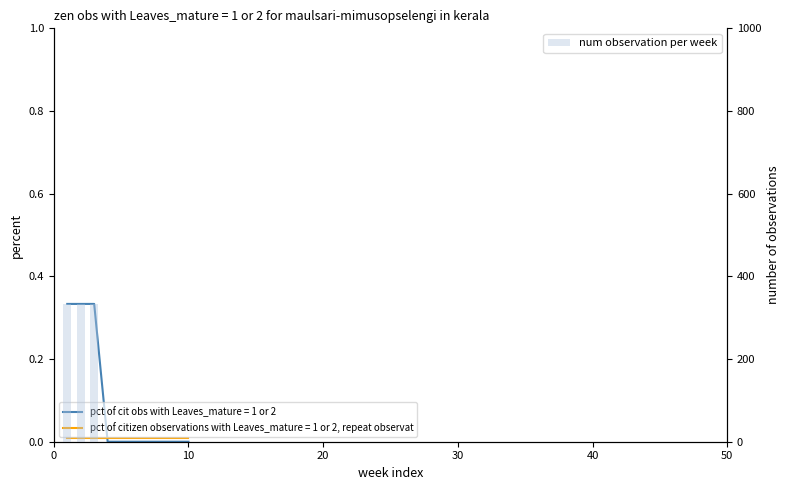

What is the difference between the second highest and minimum values?

333.3